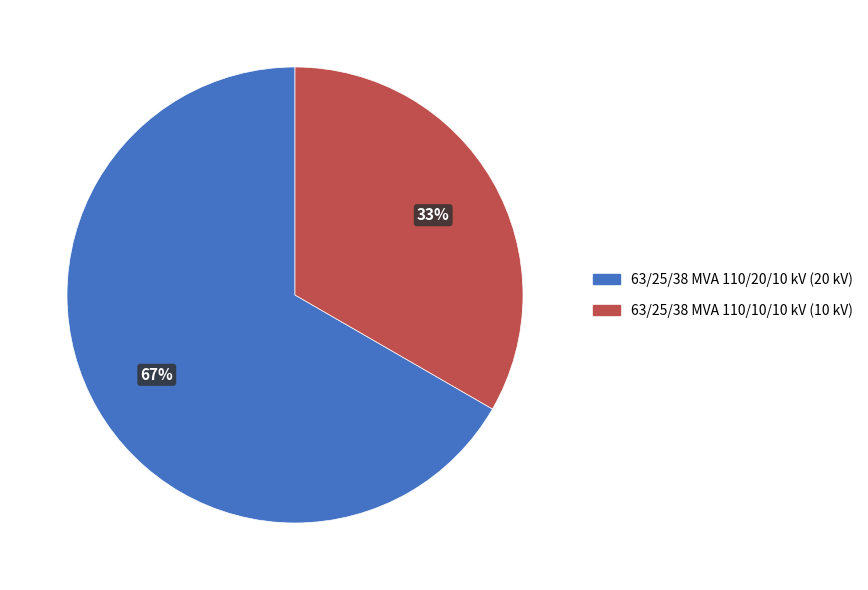

Count the number of slices in the pie.

2